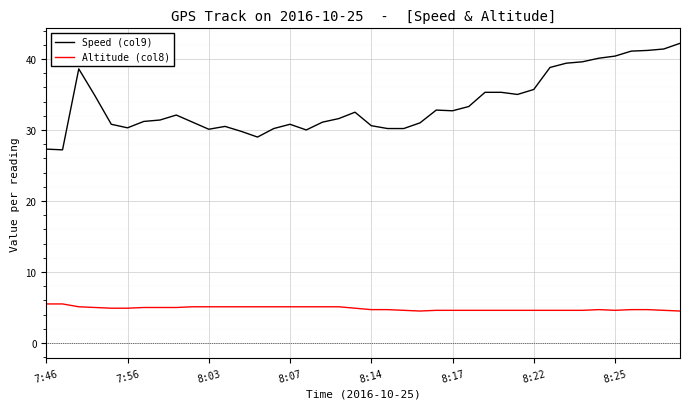

Which series has the largest range (max minus min)?

Speed (col9)